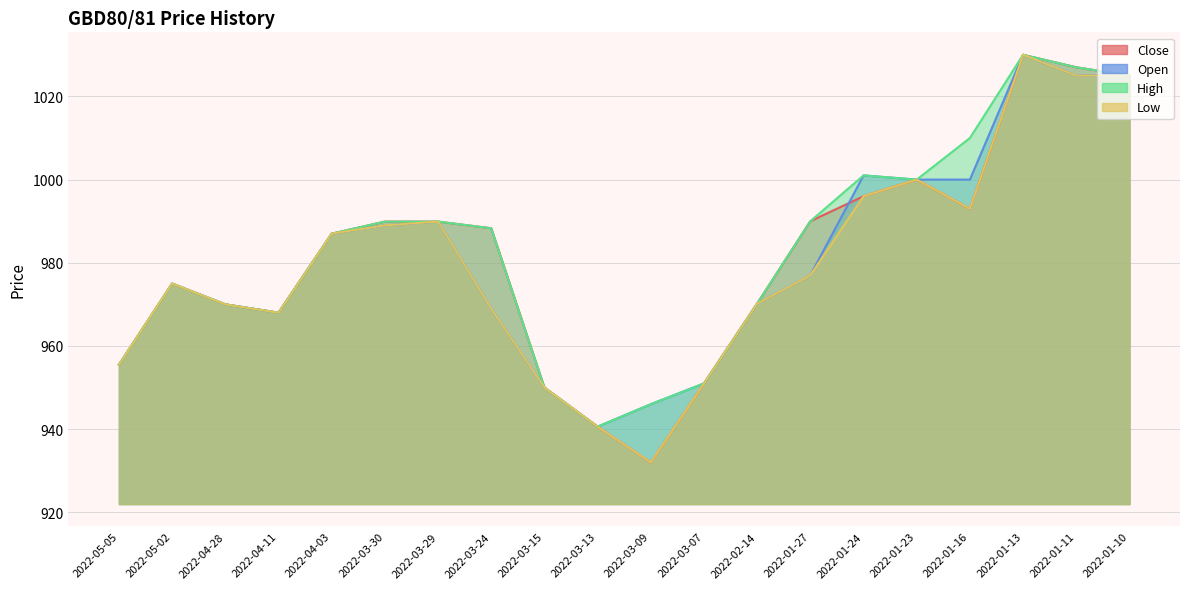

How many lines are shown in the chart?

4